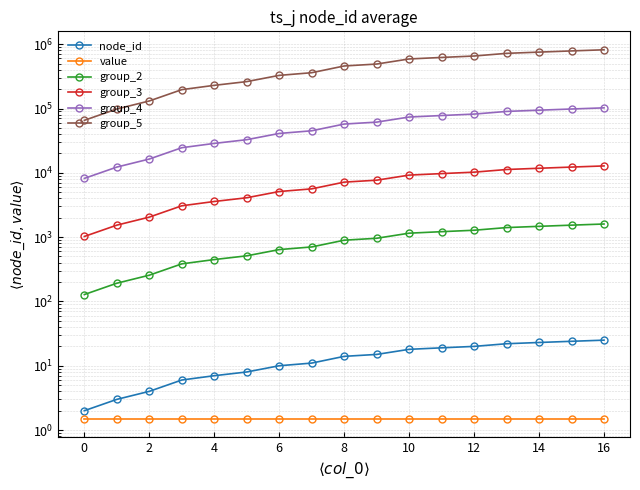

Which label corresponds to the largest value in the chart?

16